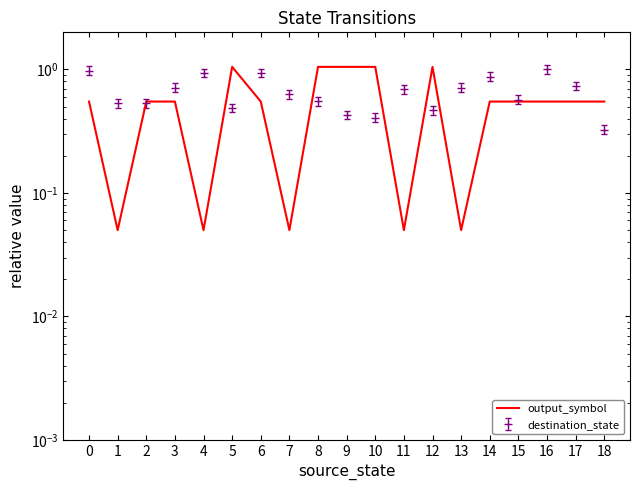

Where is the first local minimum?

1